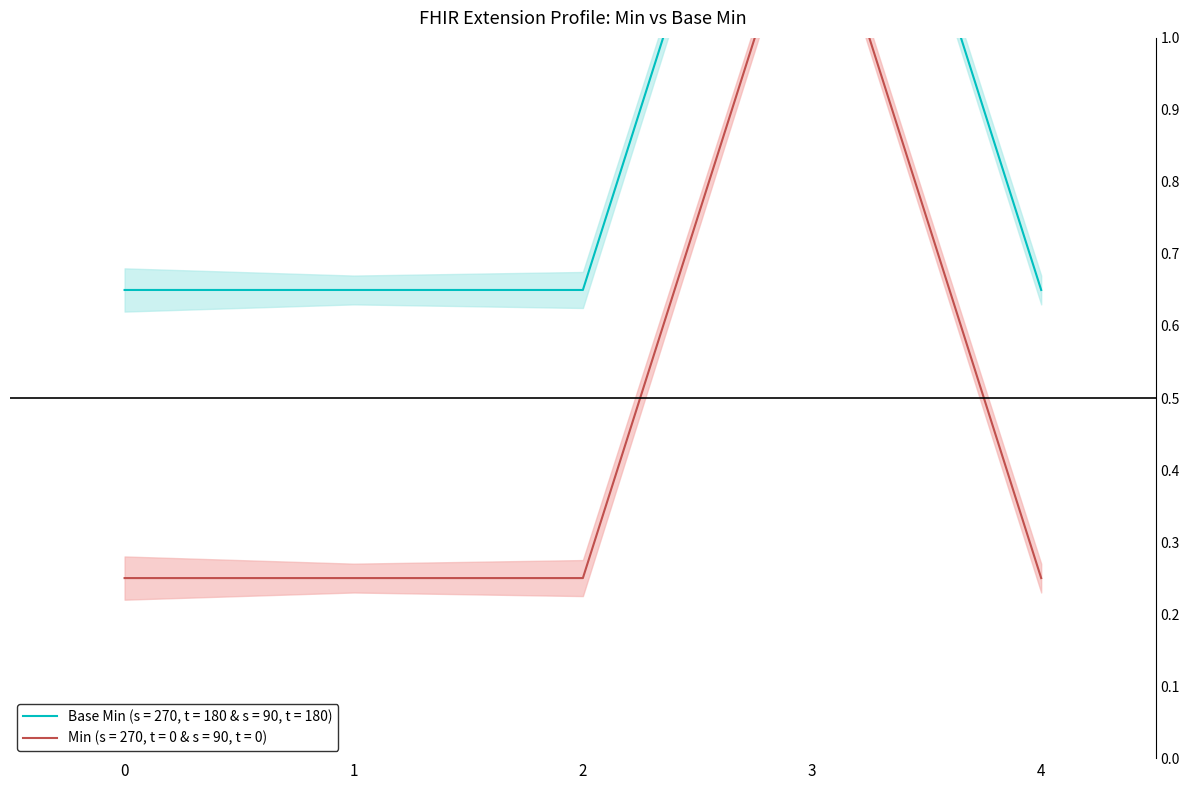

What is the difference between the maximum and second lowest values in the Base Min series?

1.0